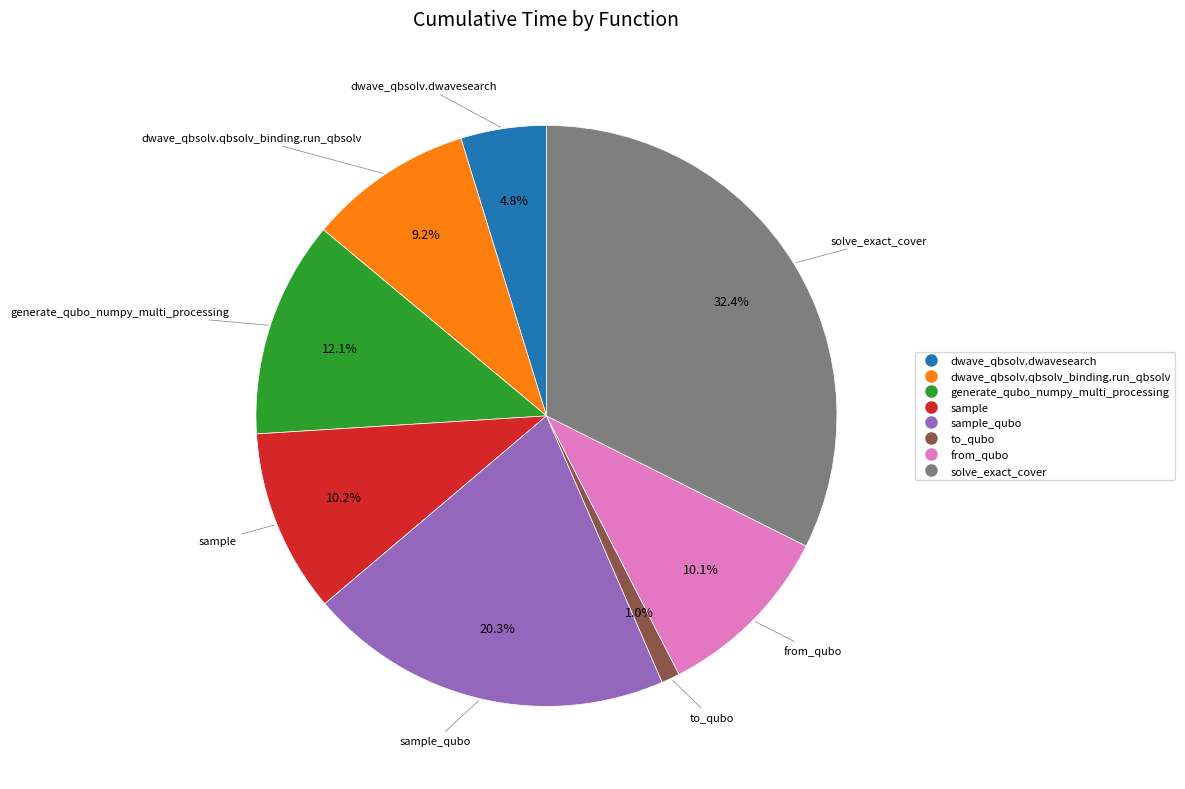

Is there a majority slice in this chart?

No